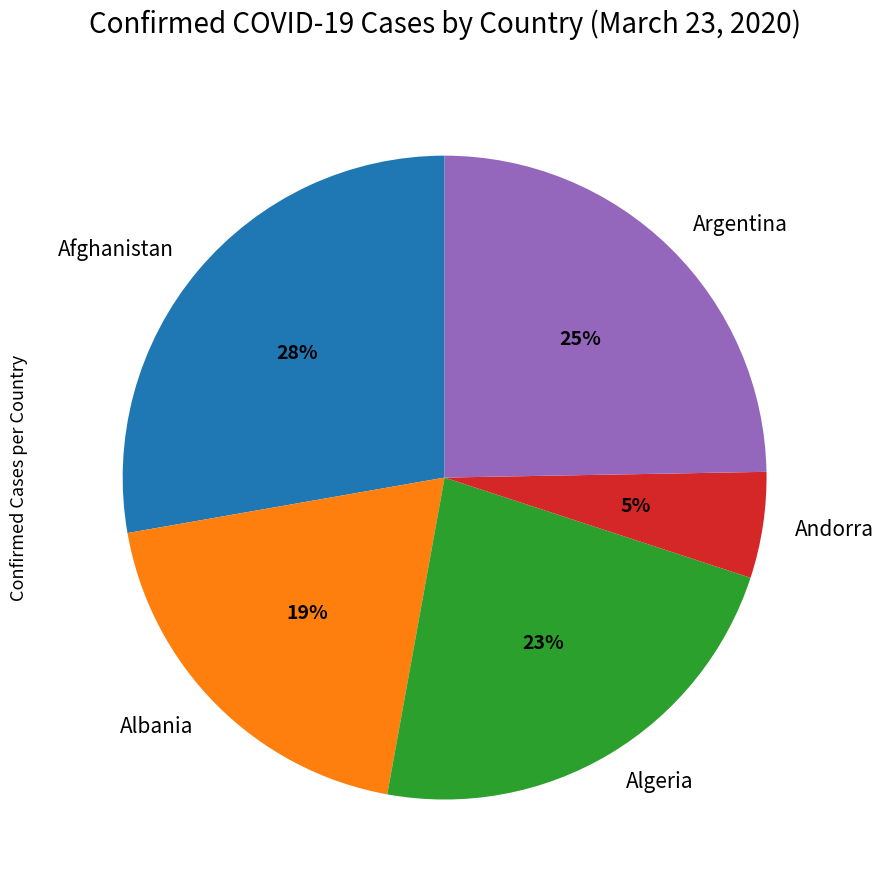

To the nearest percent, what percentage of the pie is Andorra?

5%